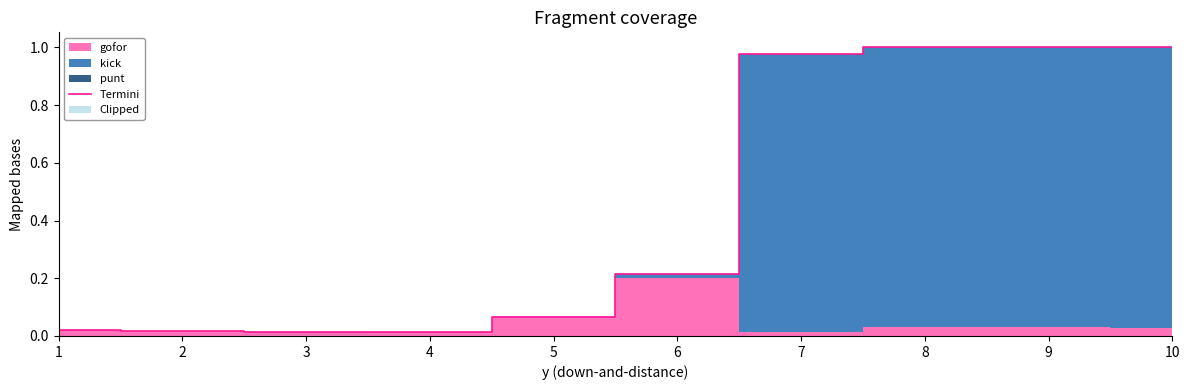

List the labels in order of value, smallest first.

4, 3, 2, 1, 5, 6, 7, 8, 9, 10